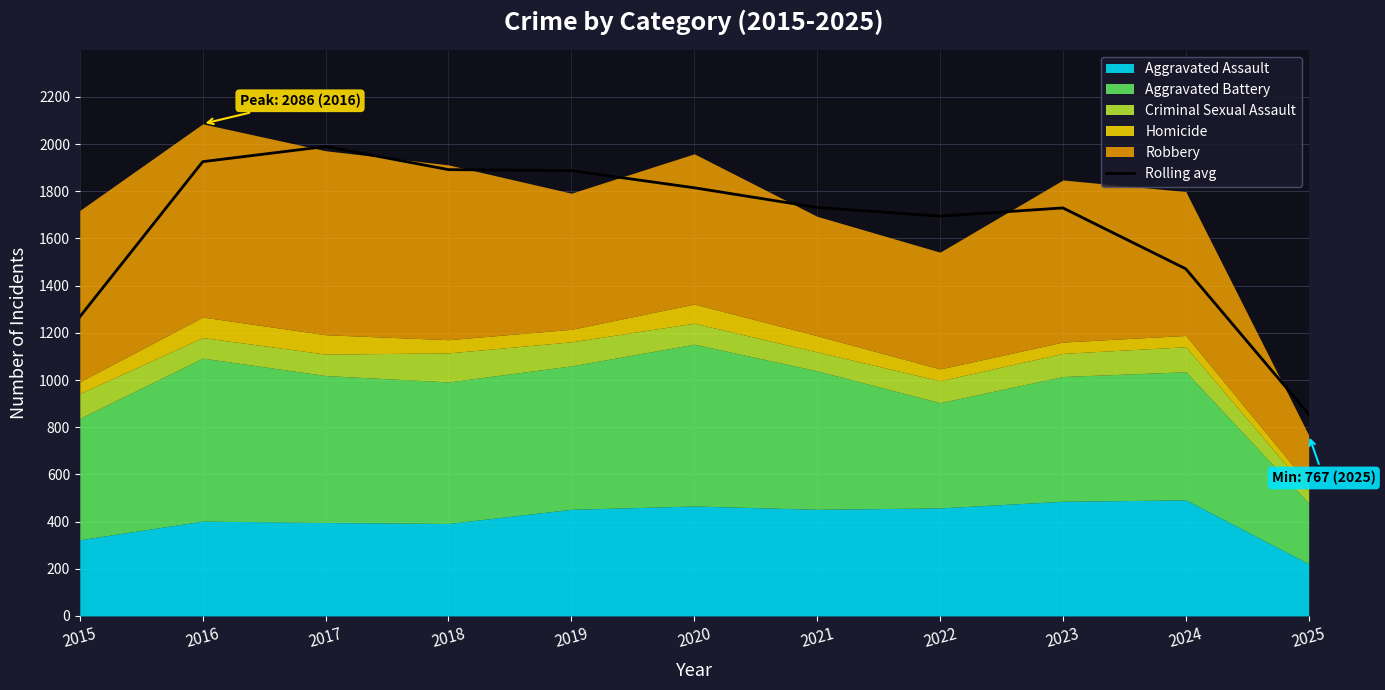

Reading right to left, list all the values displayed in this chart.

2025=855.3	2024=1471.3	2023=1729.7	2022=1694.7	2021=1731.7	2020=1815.0	2019=1887.7	2018=1892.0	2017=1990.0	2016=1925.7	2015=1268.3